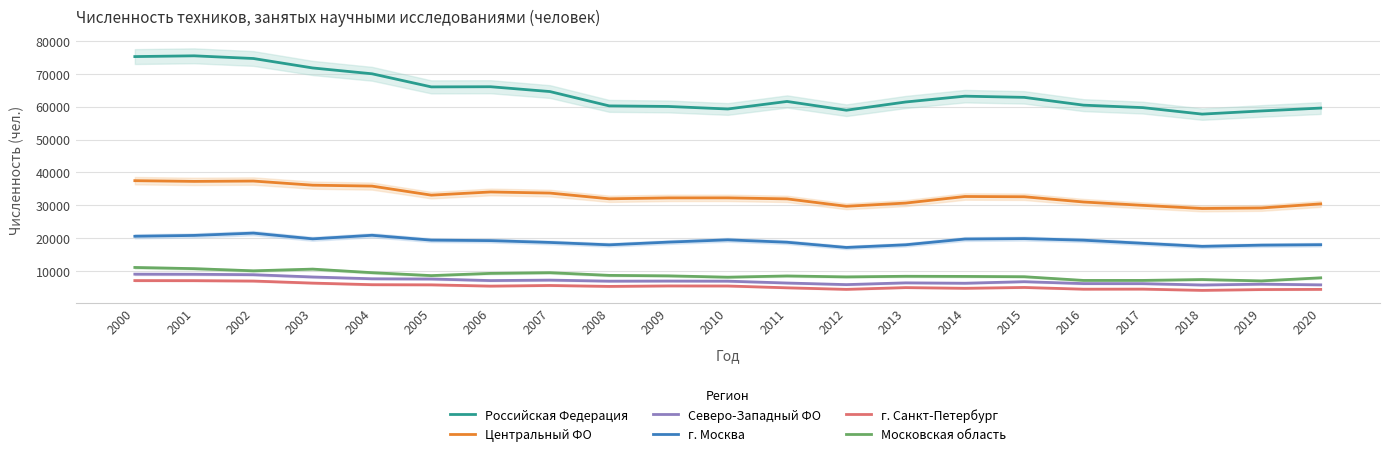

What is the approximate value of Московская область at 2017?

7242